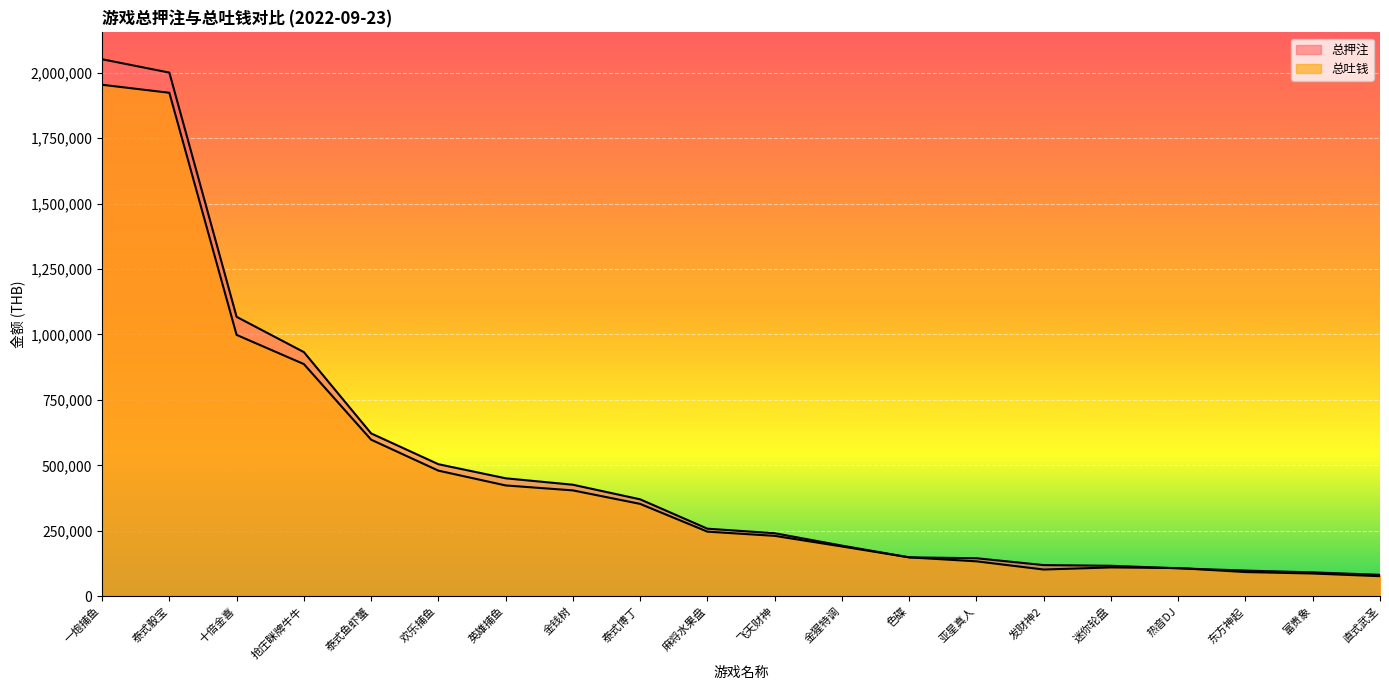

Is it true that 总吐钱 equals 24119.1 at 热音DJ?

False